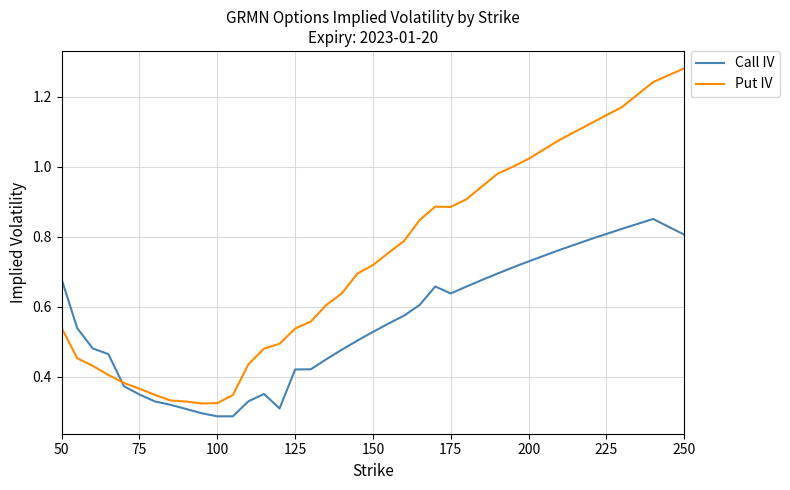

Rank the series by their average value, from highest to lowest.

Put IV, Call IV